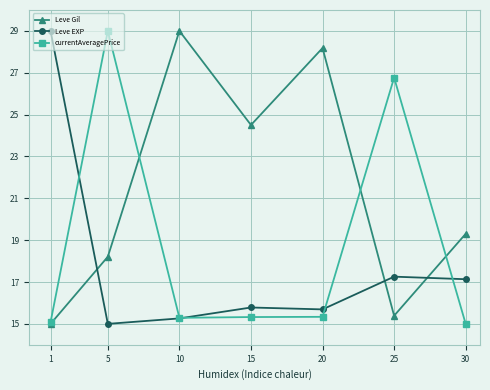

What is the value of the Leve EXP point at the 1st from the left?

29.0